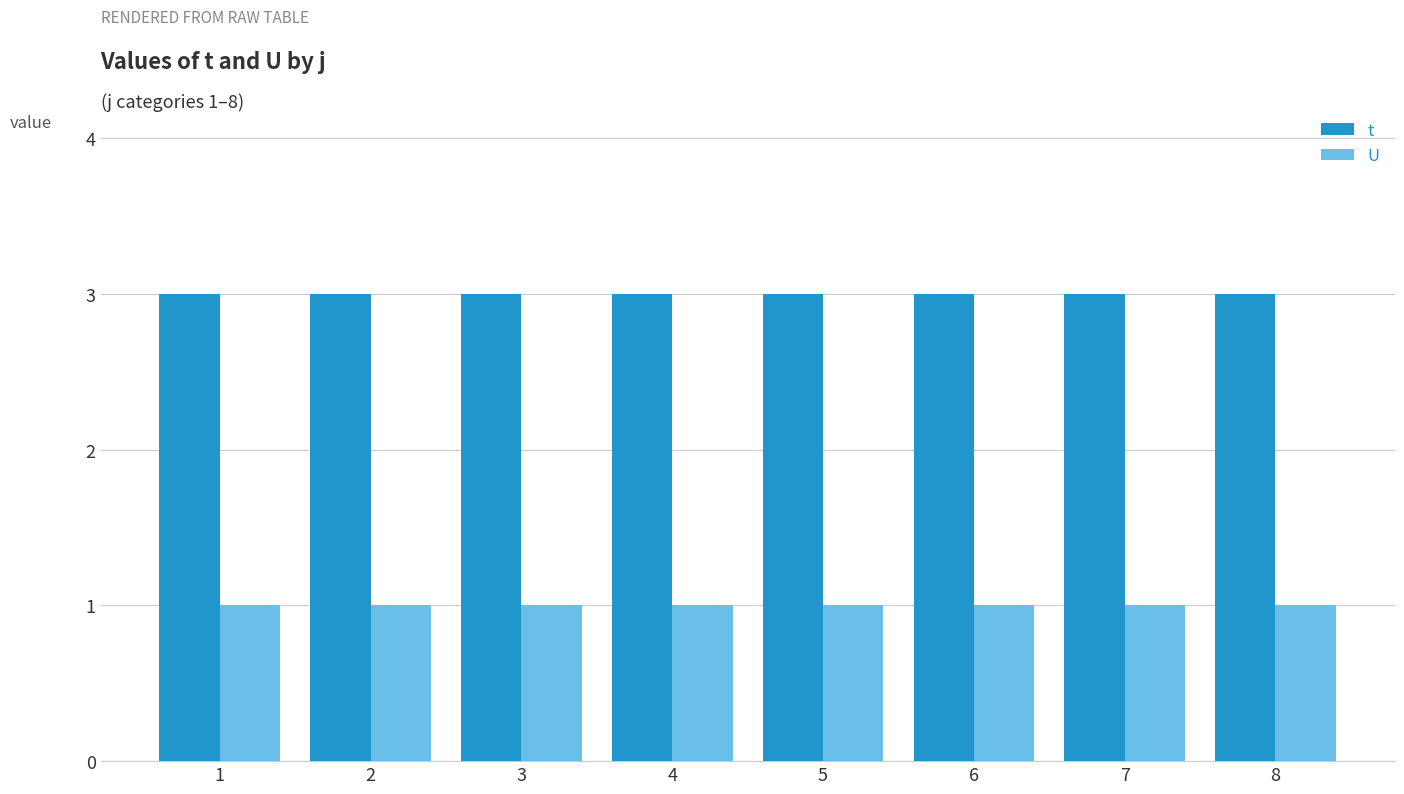

List the series in order of their overall mean, highest first.

t, U